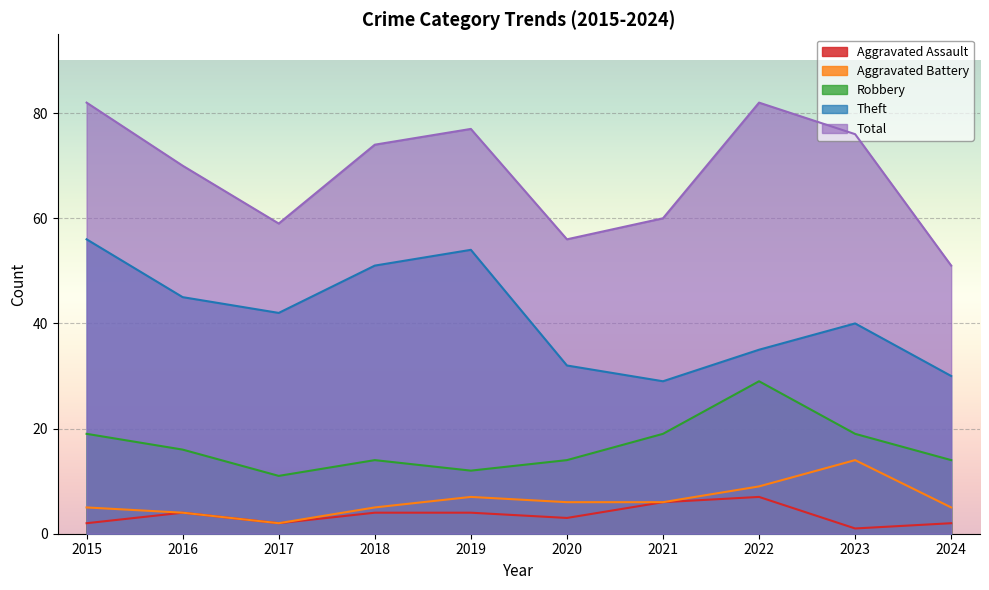

True or false: Total and Robbery intersect in this chart.

False